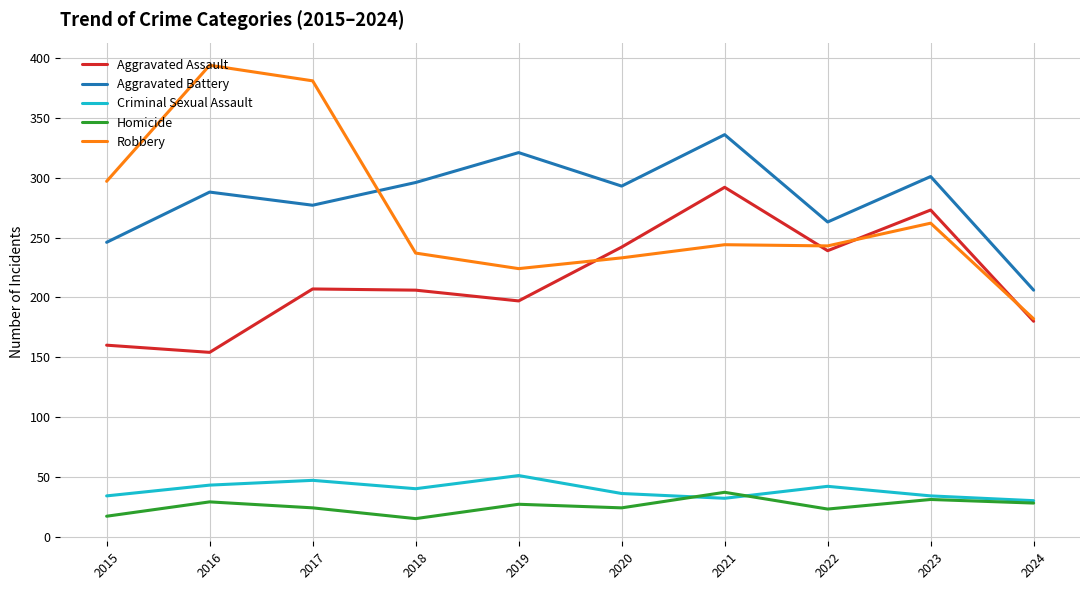

Is the value of Robbery at 2021 greater than the value of Aggravated Battery at 2019?

No